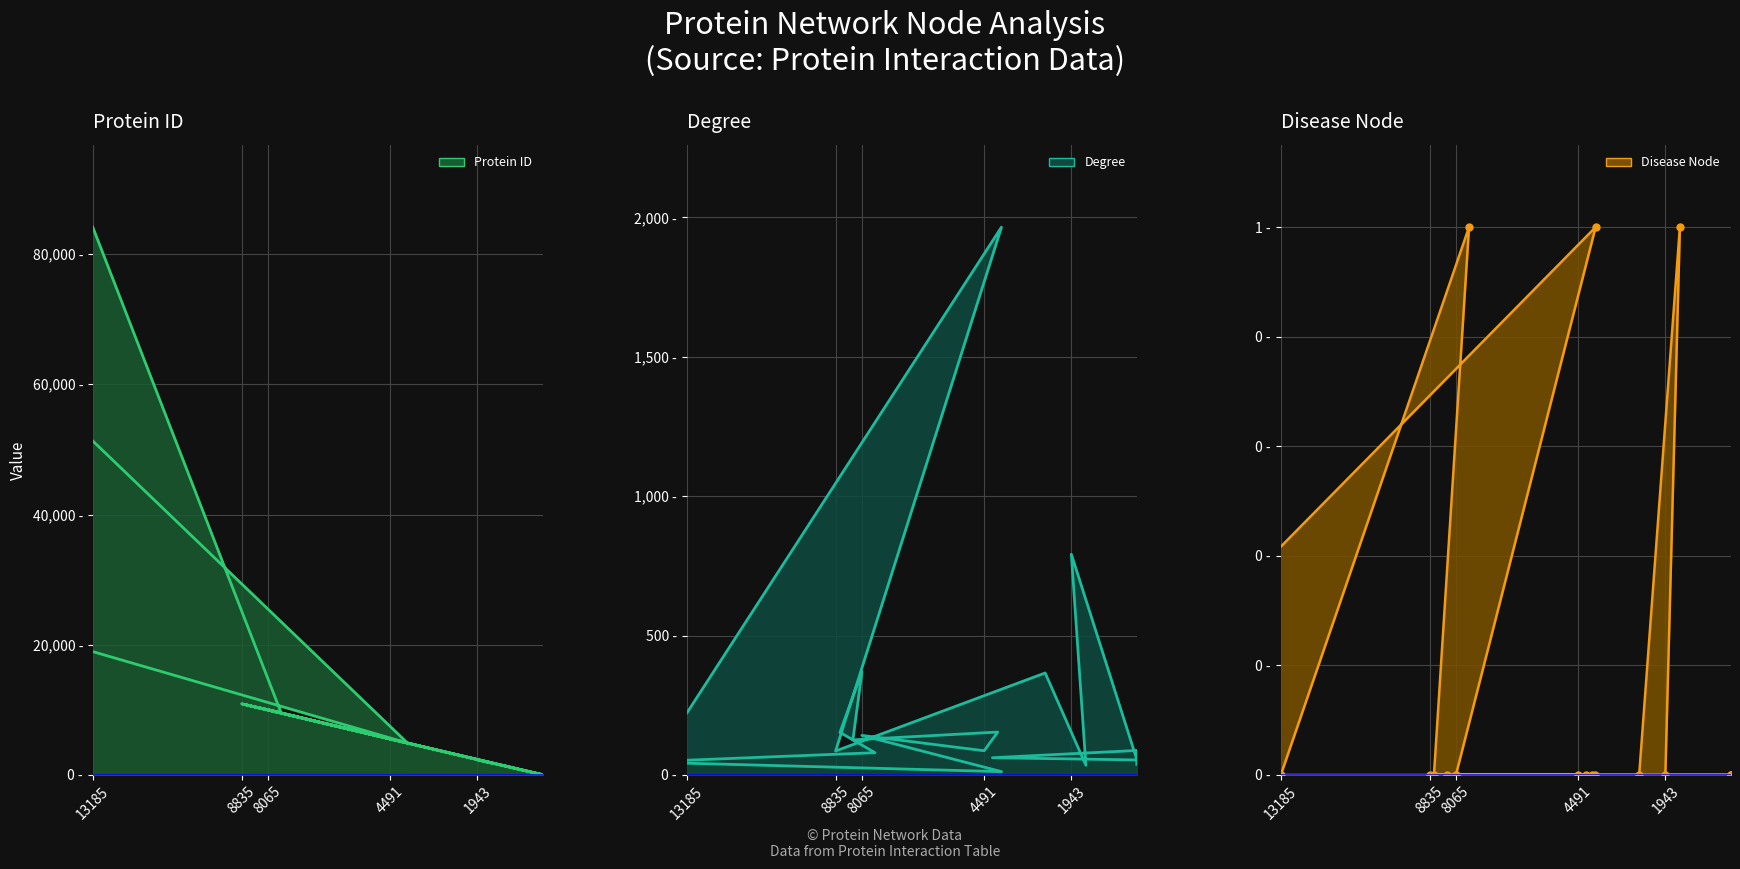

Which series has the largest total across all categories?

Protein ID line